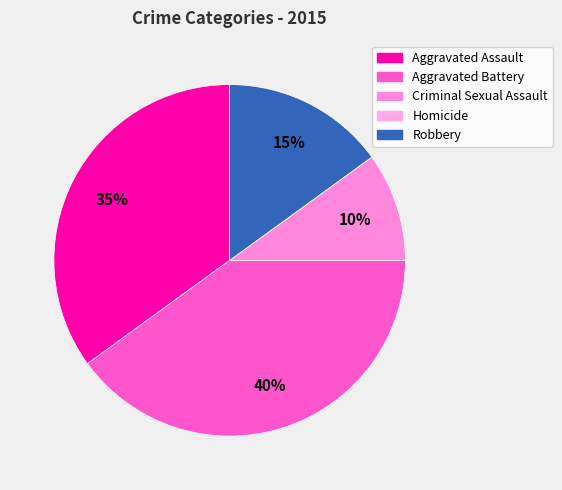

Is the sum of Robbery and Criminal Sexual Assault greater than half?

No